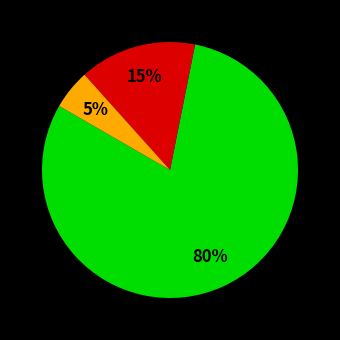

Is there a majority slice in this chart?

Yes